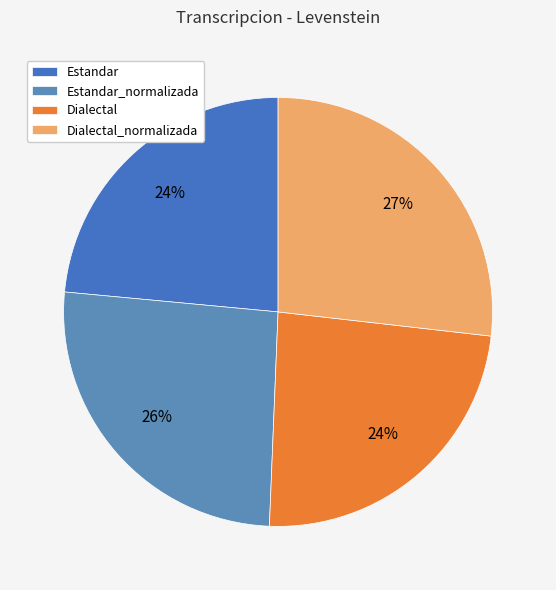

Which slice is the largest?

Dialectal_normalizada